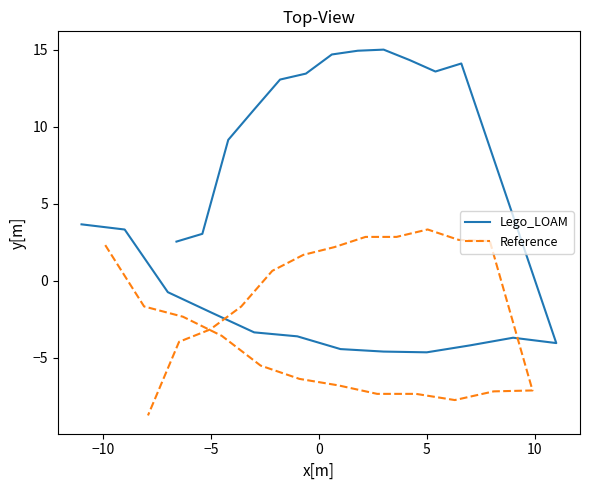

Count the number of data series in this chart.

2